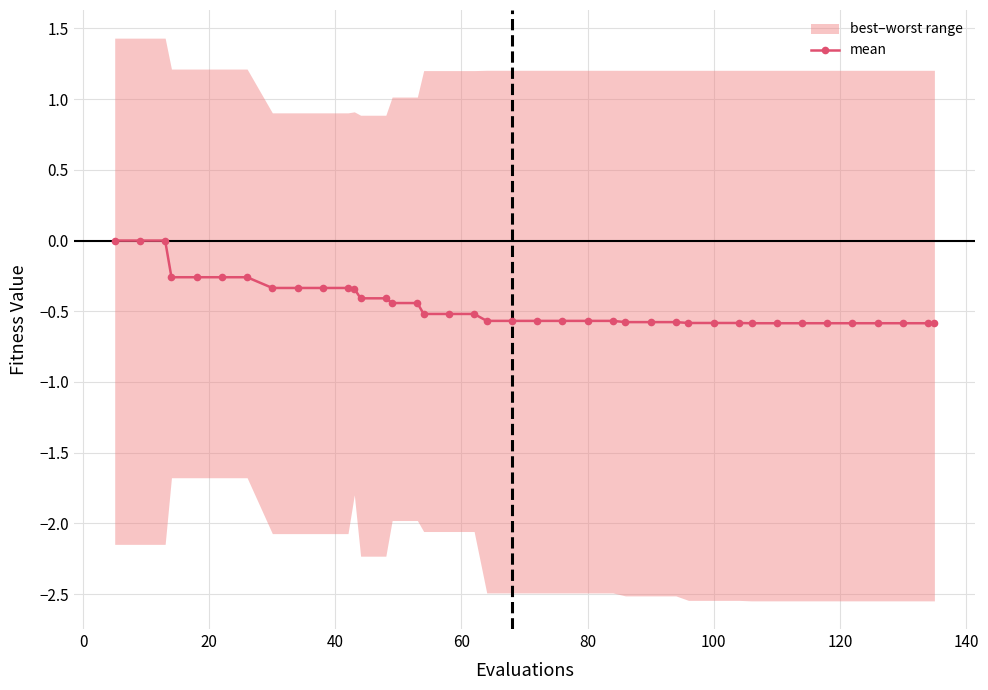

What is the minimum value for mean?

-0.6